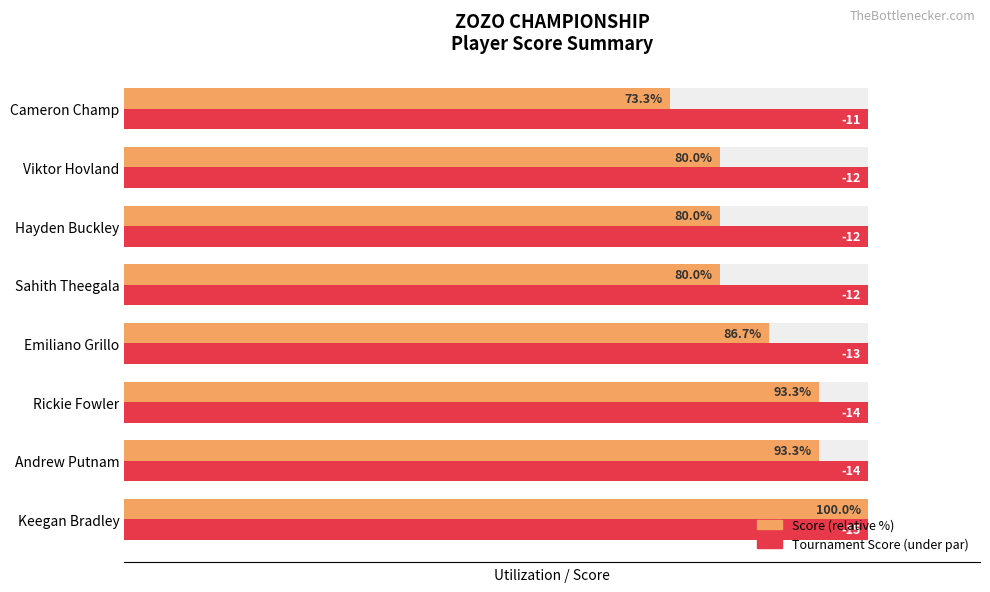

What is the average value of the Score (relative %) series?

85.8